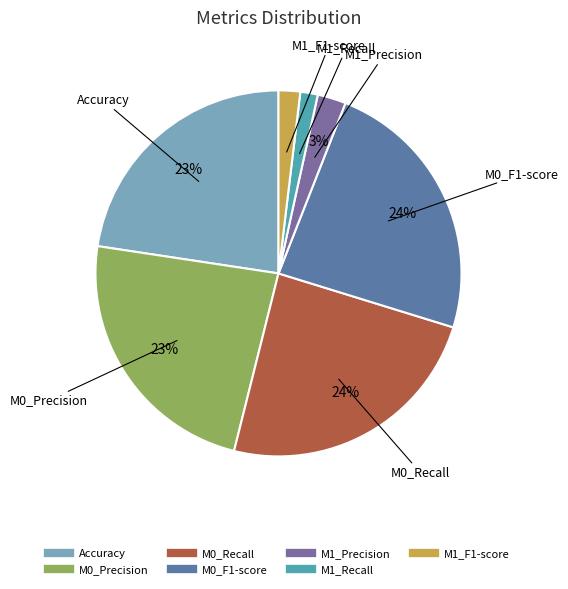

Is it true that M0_Precision is 23% of the pie?

True